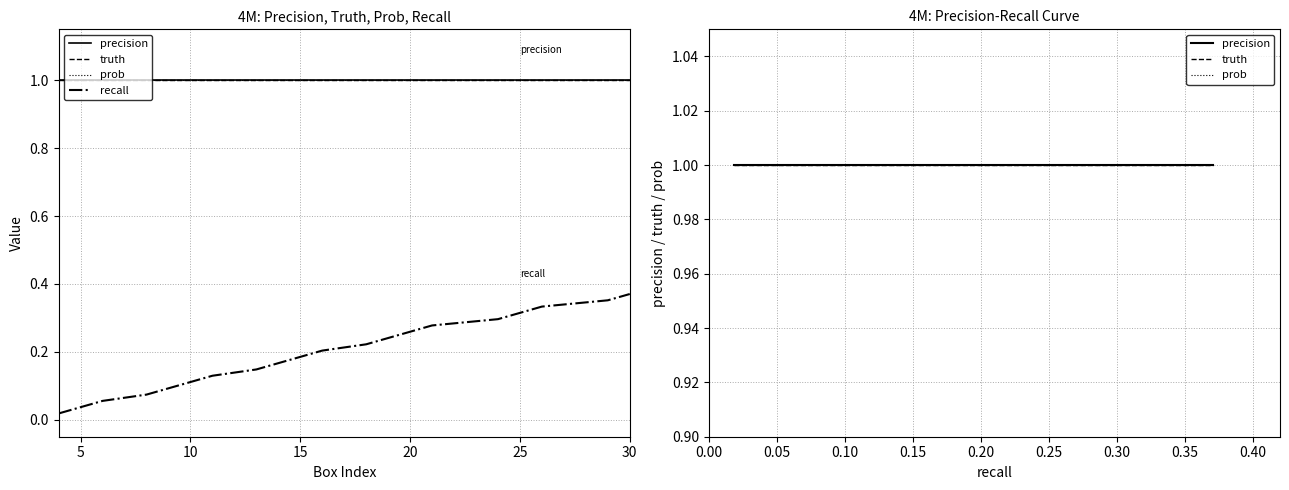

Which series has the largest total across all categories?

precision